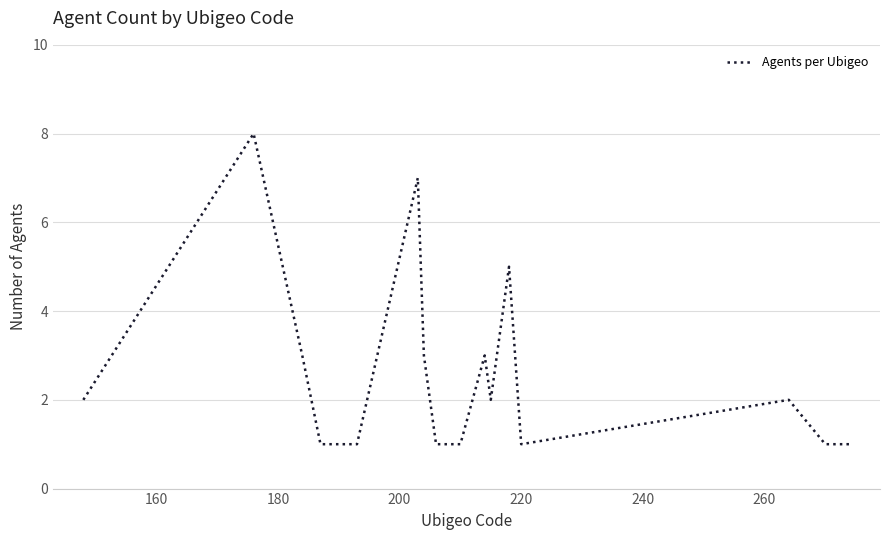

What is the greatest value displayed?

8